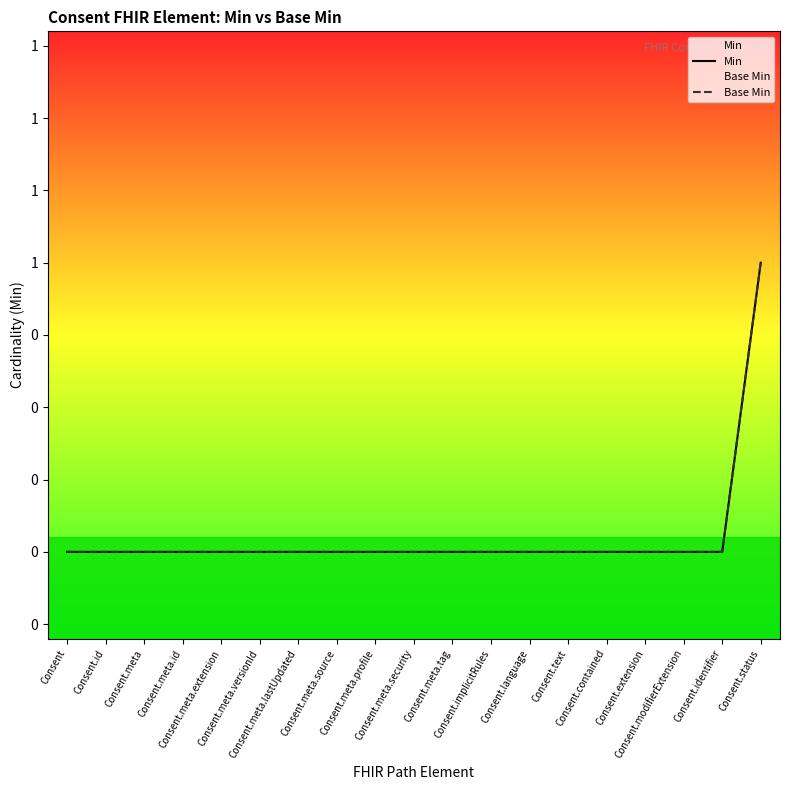

True or false: Base Min and Min intersect in this chart.

False